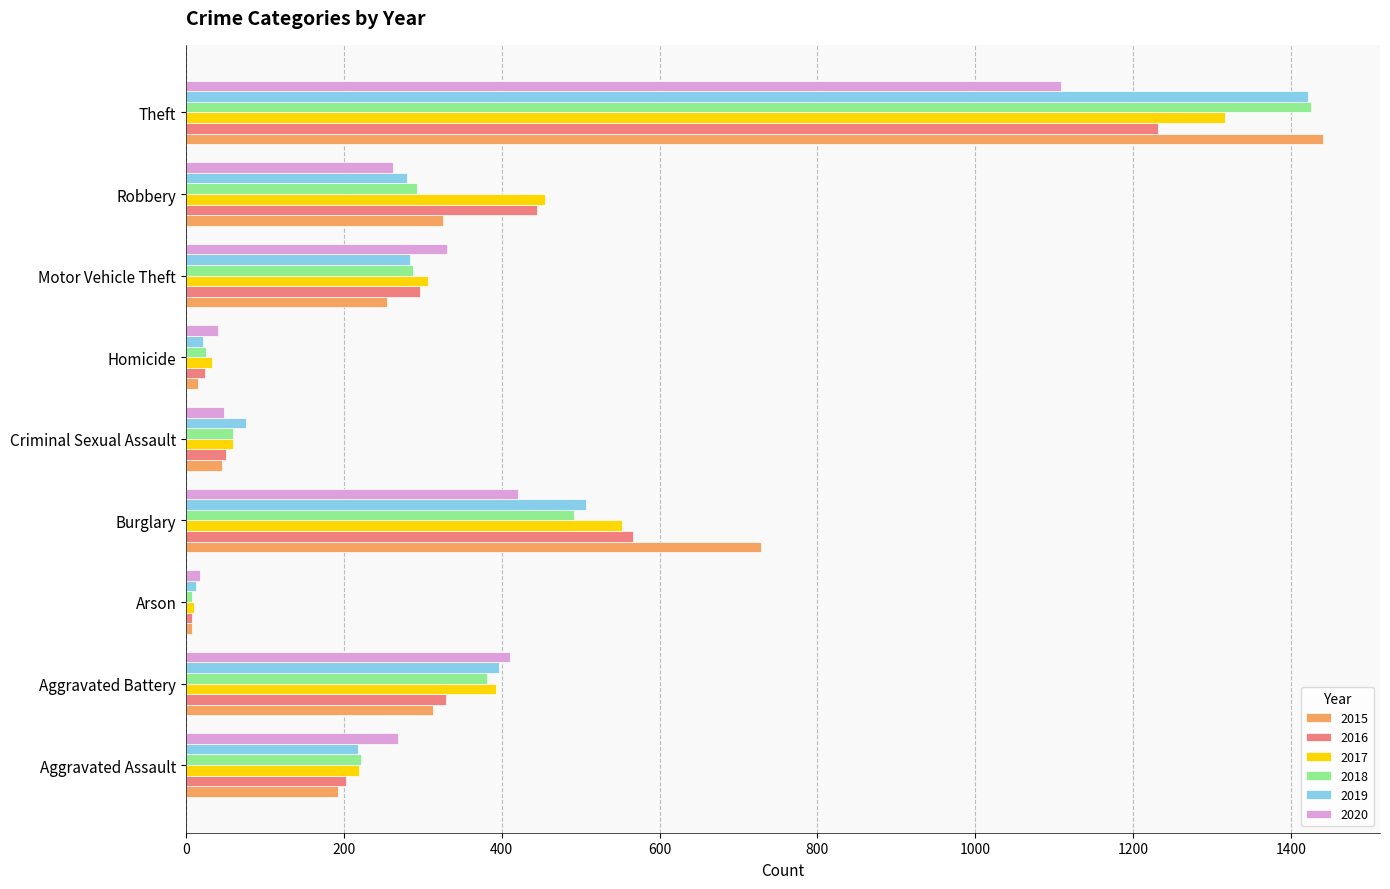

What is the sum of all 2015 values?

3325